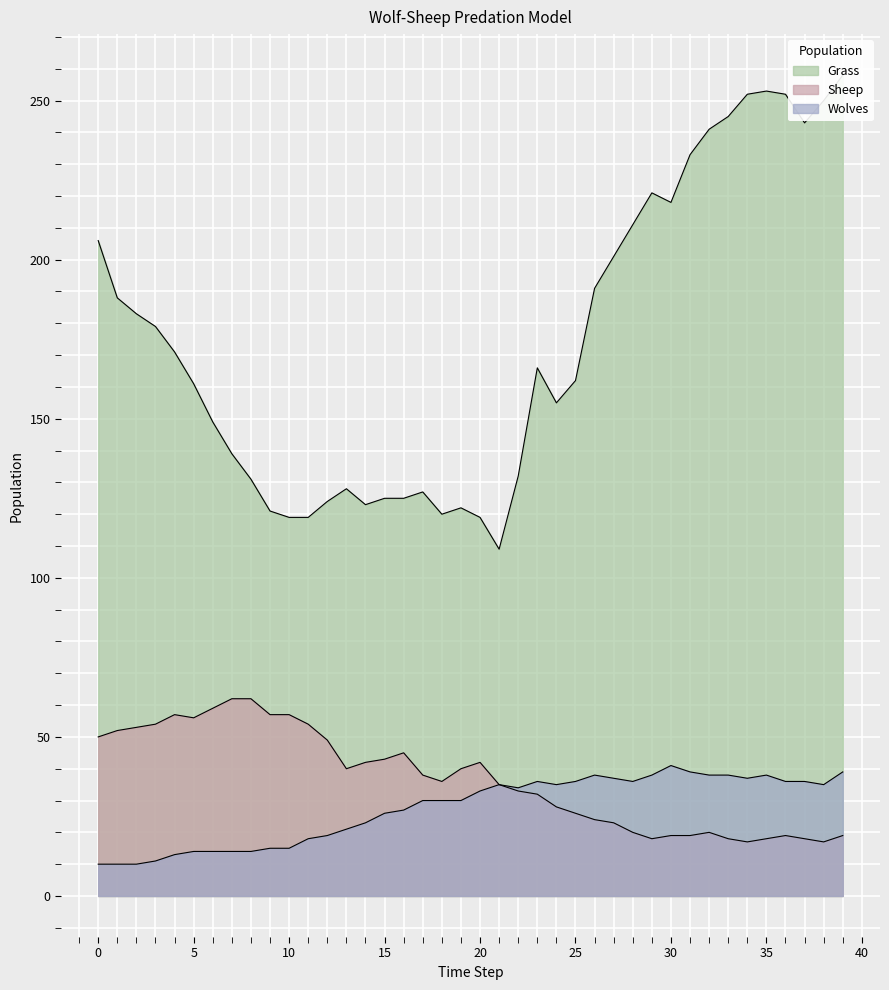

Between 37 and 36, which is larger?

36